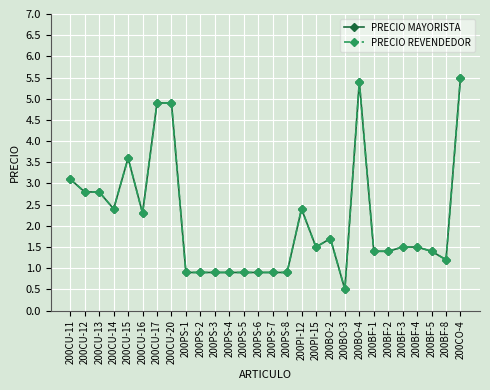

What is the label of the 11th point from the left?

200PS-3